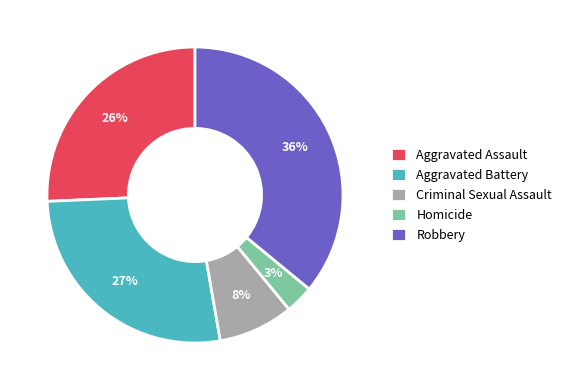

Count the number of slices in the pie.

5